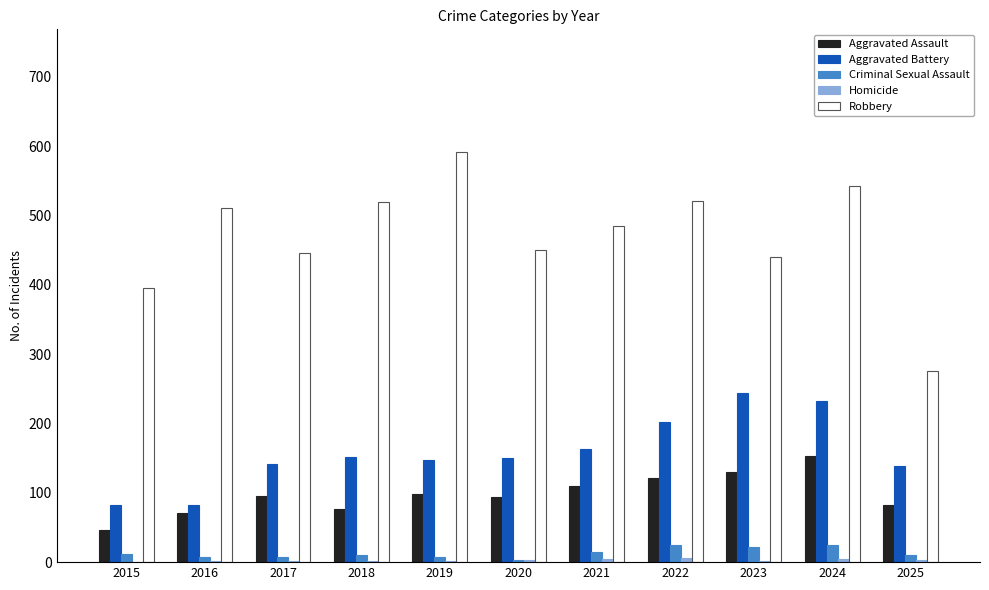

True or false: Aggravated Battery has a value of 256 at 2021.

False